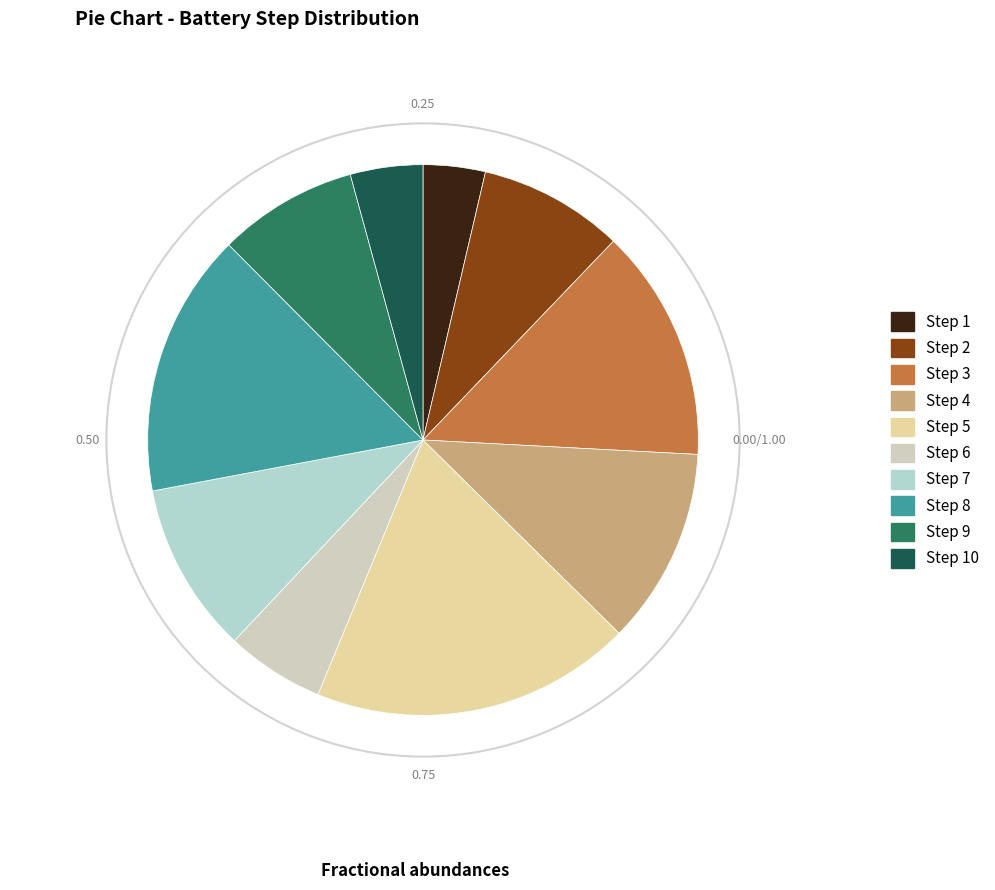

What is the largest slice in the pie chart?

Step 5